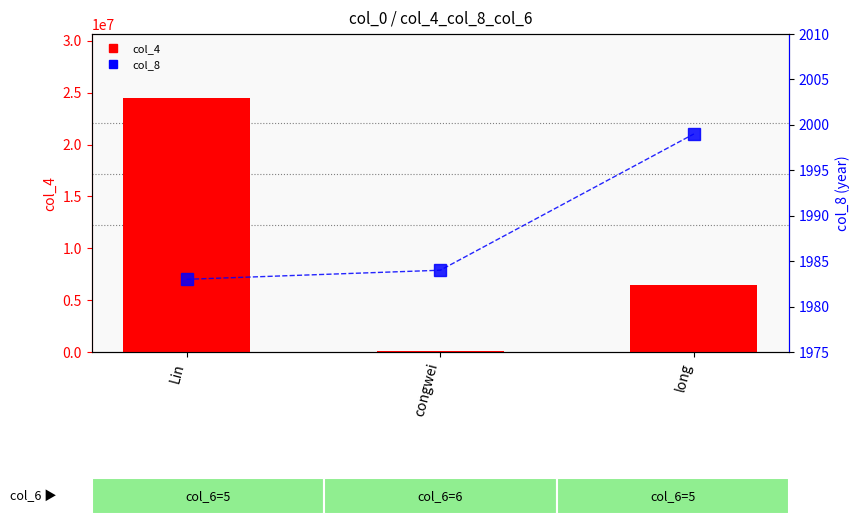

What is the total value across all series at Lin?

24526327